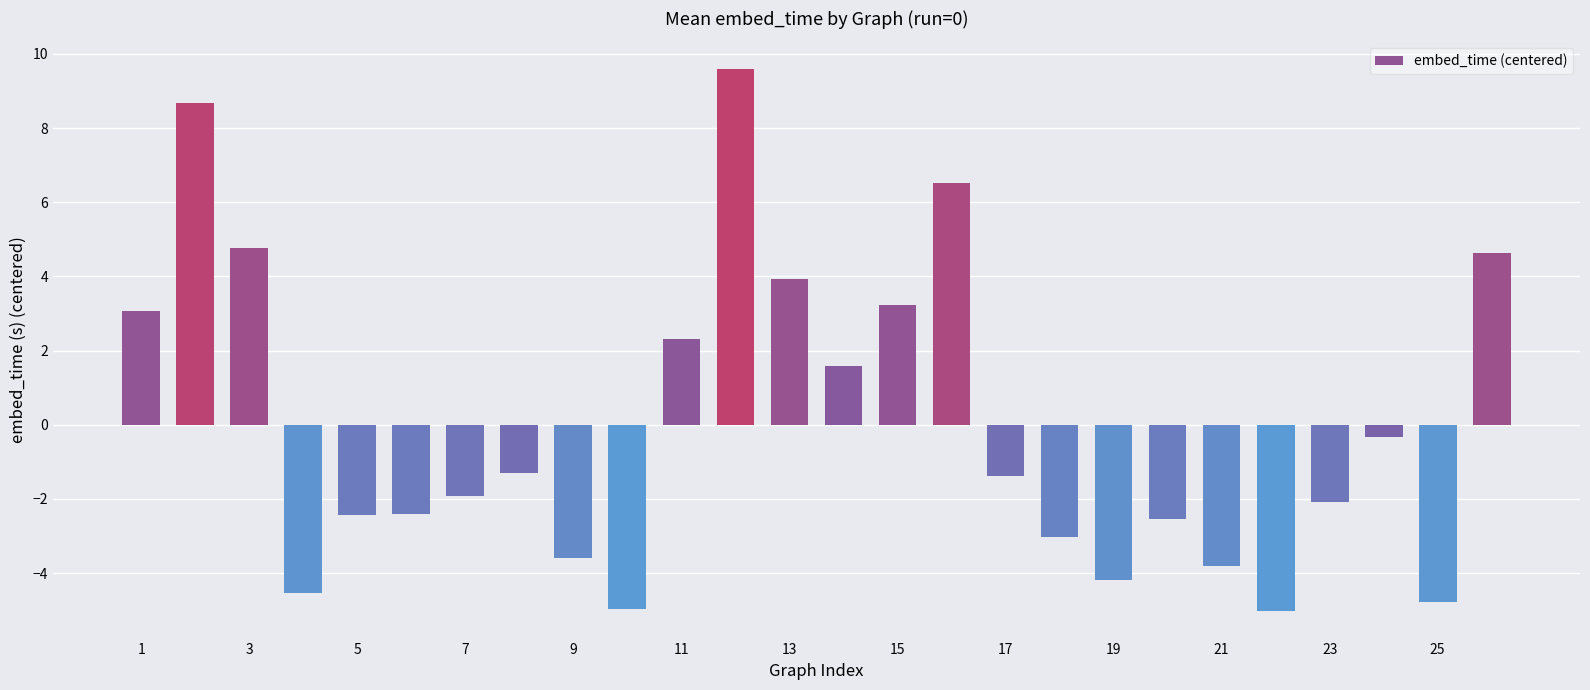

Reading left to right, list all the values displayed in this chart.

3.1	8.7	4.8	-4.5	-2.4	-2.4	-1.9	-1.3	-3.6	-5.0	2.3	9.6	3.9	1.6	3.2	6.5	-1.4	-3.0	-4.2	-2.5	-3.8	-5.0	-2.1	-0.3	-4.8	4.6